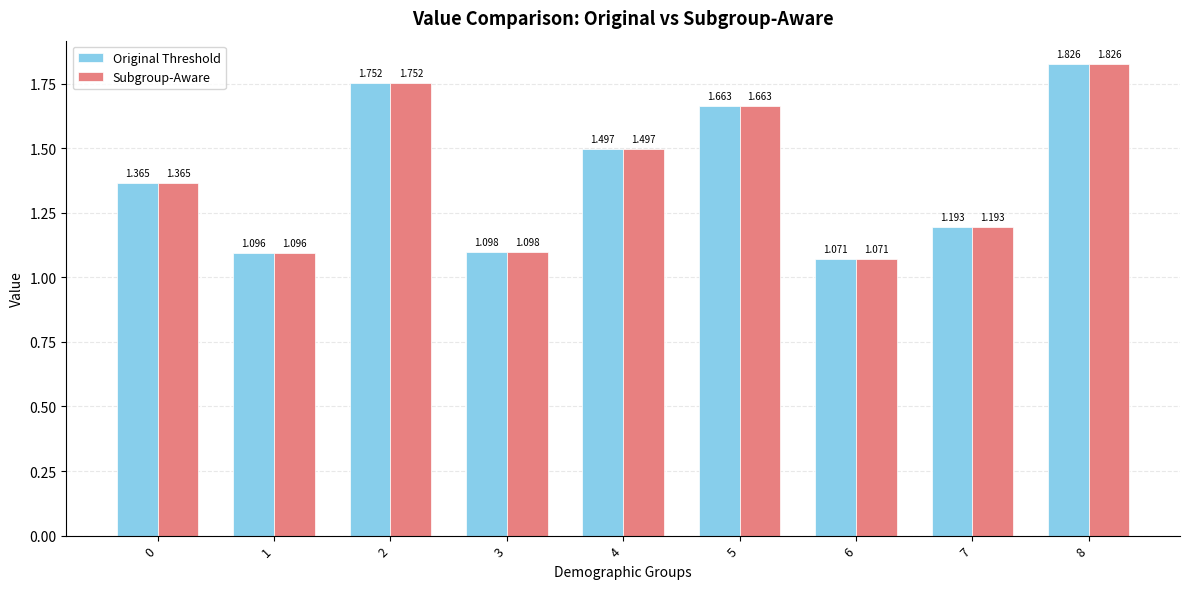

How many bars are there in each group?

2